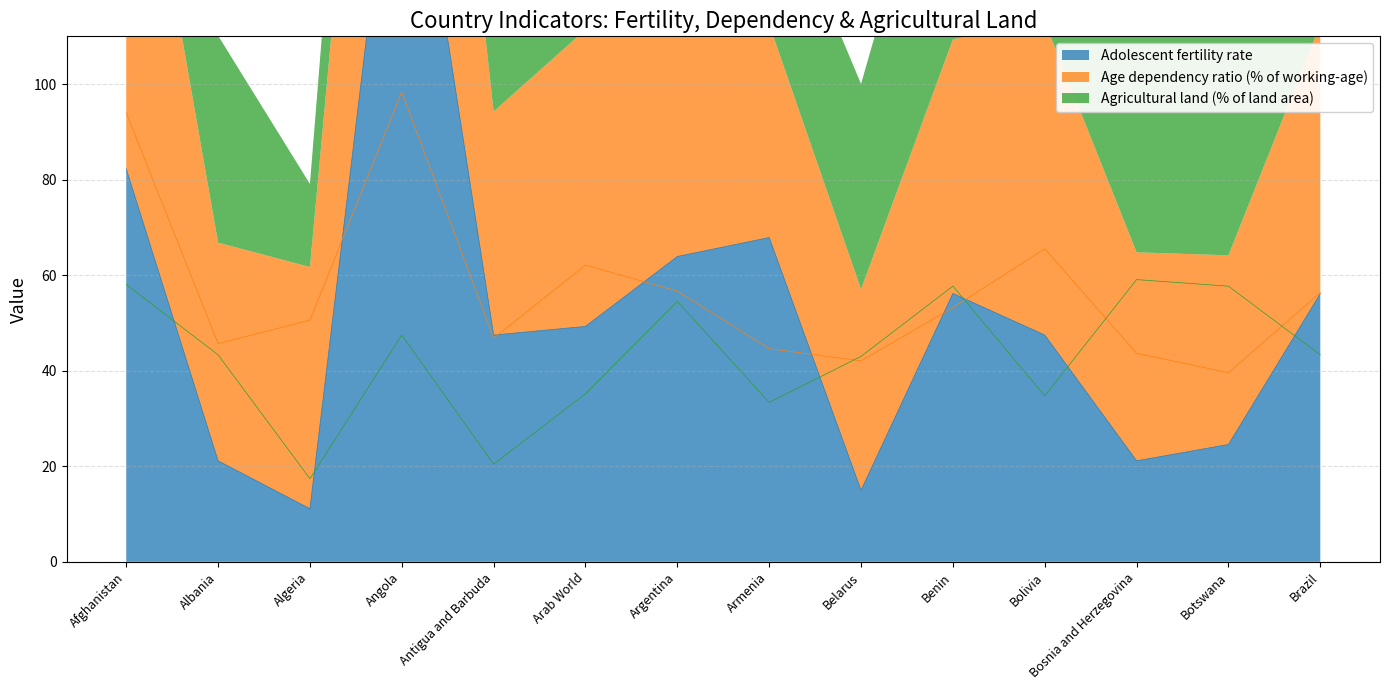

Which label corresponds to the smallest value in the chart?

Algeria